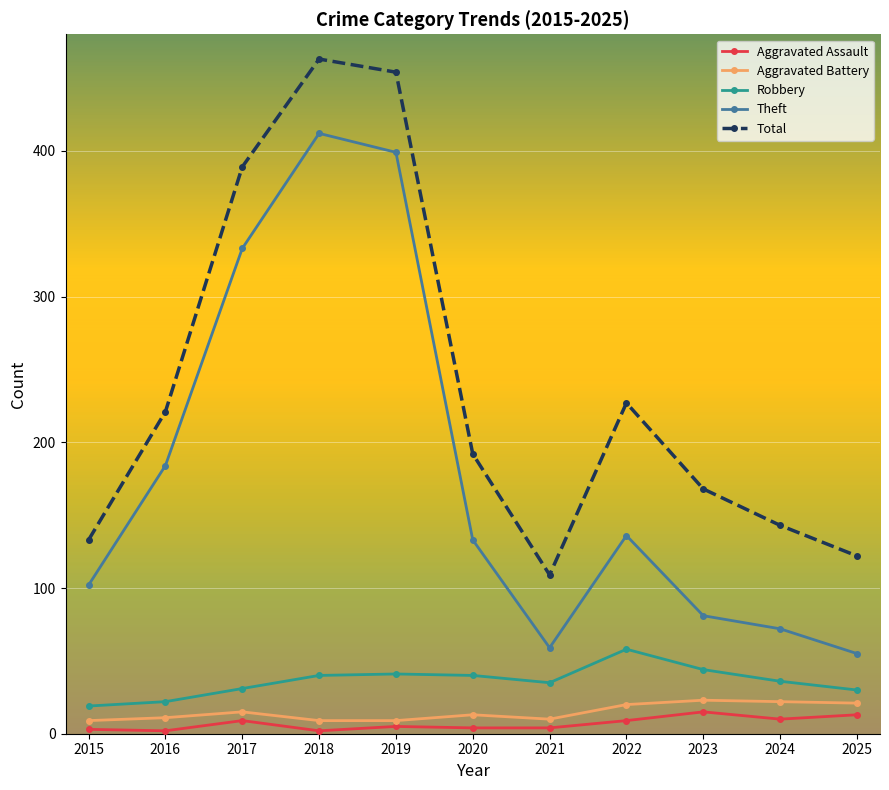

Reading right to left, transcribe all the data shown in this chart.

Aggravated Assault: 2025=13	2024=10	2023=15	2022=9	2021=4	2020=4	2019=5	2018=2	2017=9	2016=2	2015=3
Aggravated Battery: 2025=21	2024=22	2023=23	2022=20	2021=10	2020=13	2019=9	2018=9	2017=15	2016=11	2015=9
Robbery: 2025=30	2024=36	2023=44	2022=58	2021=35	2020=40	2019=41	2018=40	2017=31	2016=22	2015=19
Theft: 2025=55	2024=72	2023=81	2022=136	2021=59	2020=133	2019=399	2018=412	2017=333	2016=184	2015=102
Total: 2025=122	2024=143	2023=168	2022=227	2021=109	2020=192	2019=454	2018=463	2017=389	2016=221	2015=133